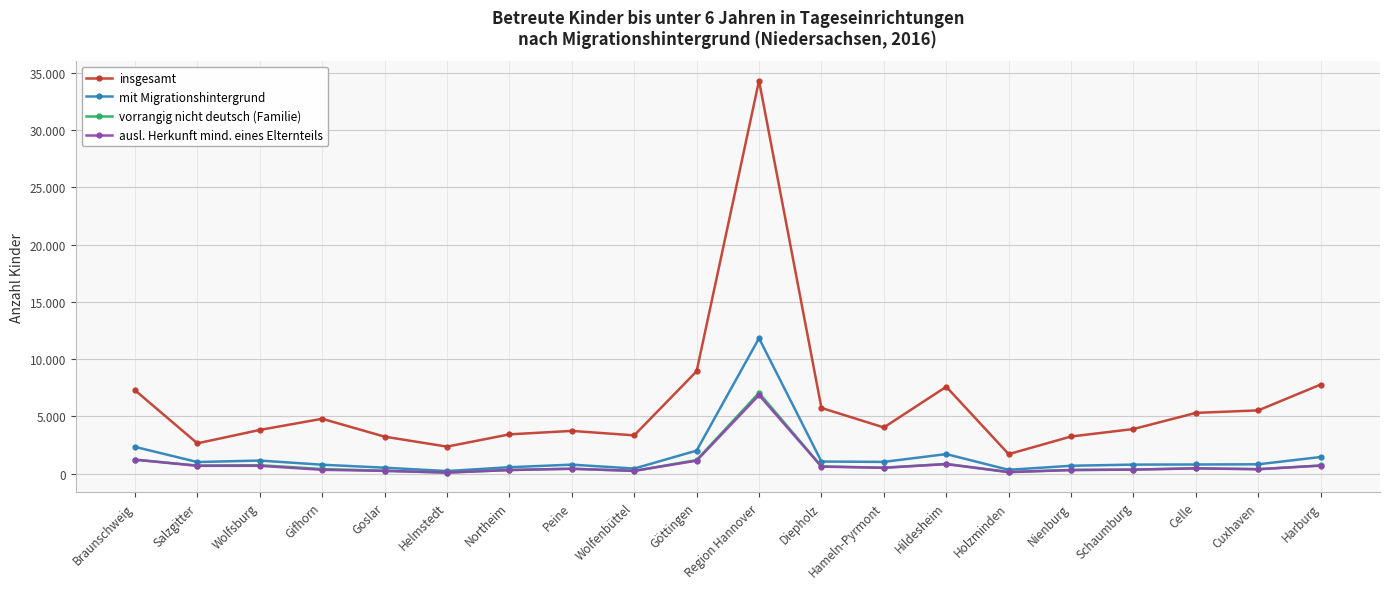

True or false: ausl. Herkunft mind. eines Elternteils has a value of 684 at Wolfsburg.

True